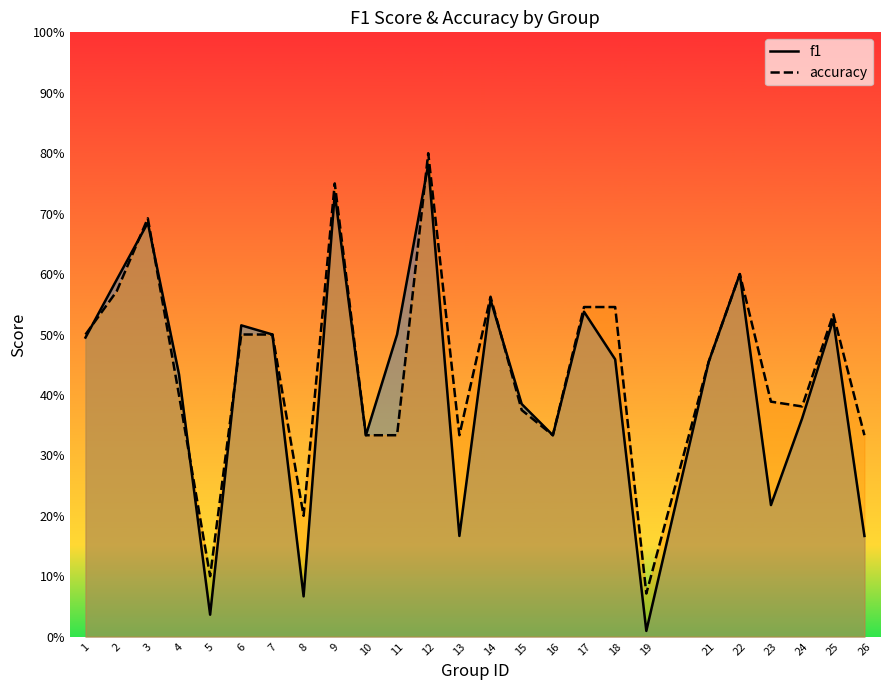

Is it true that accuracy equals 0.4 at 24?

True